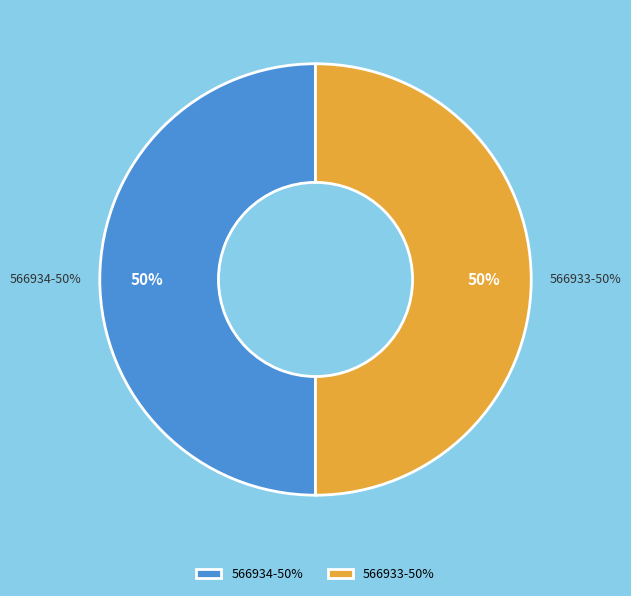

Is it true that 566933 is 36% of the pie?

False